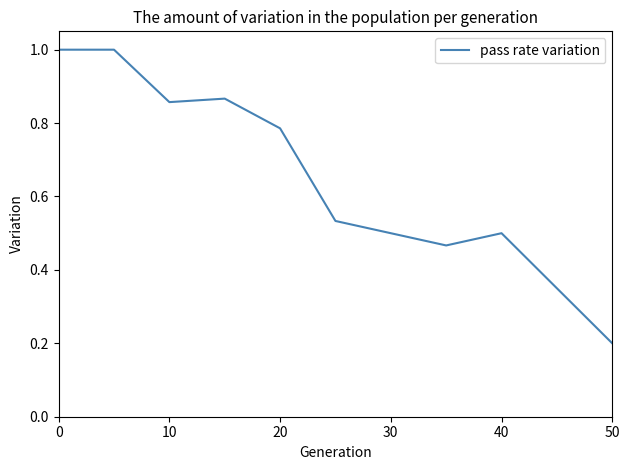

What is the maximum value shown in the chart?

1.0